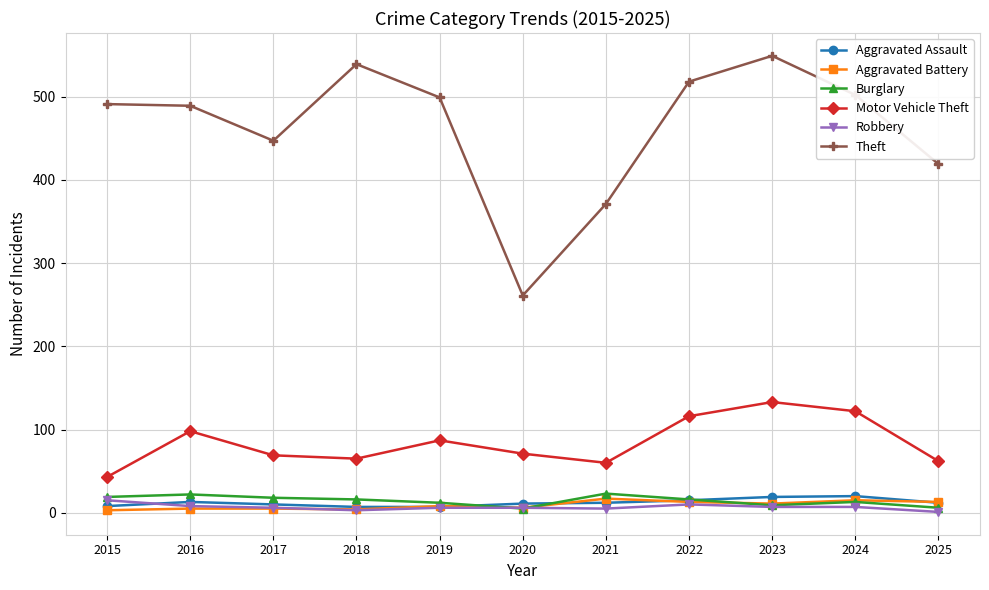

Which series has the largest total across all categories?

Theft